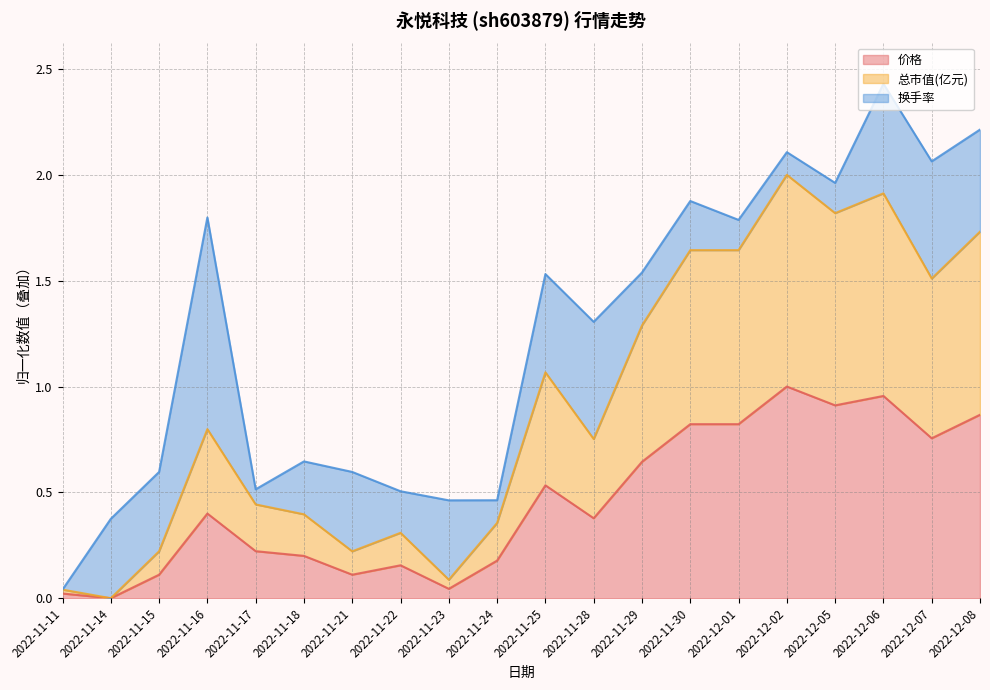

How many lines are shown in the chart?

3